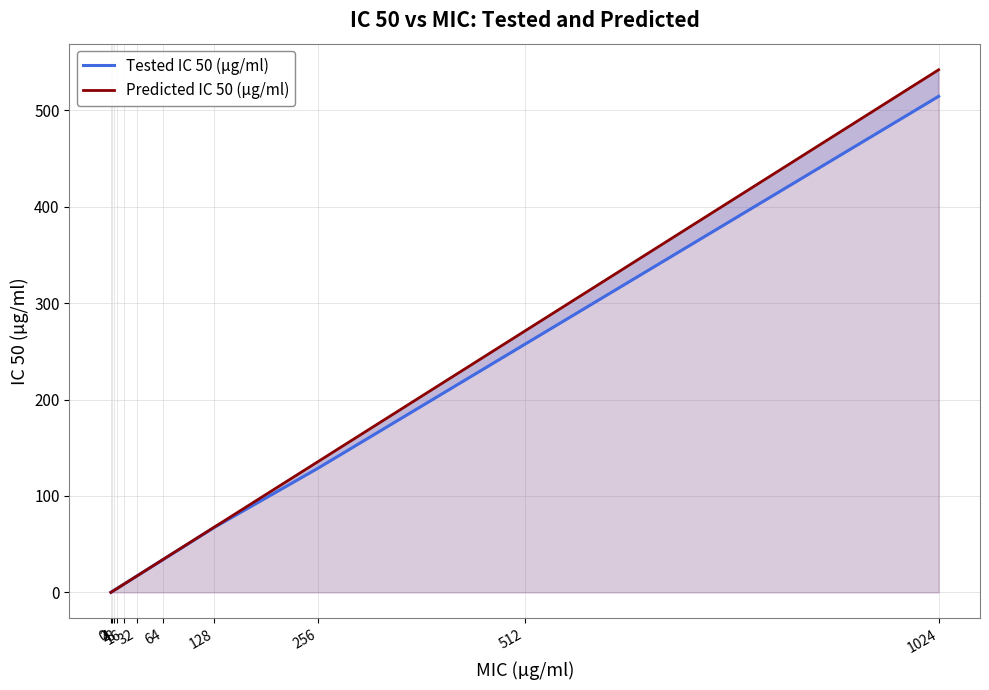

Rank the series by their average value, from highest to lowest.

Predicted IC 50 (µg/ml), Tested IC 50 (µg/ml)